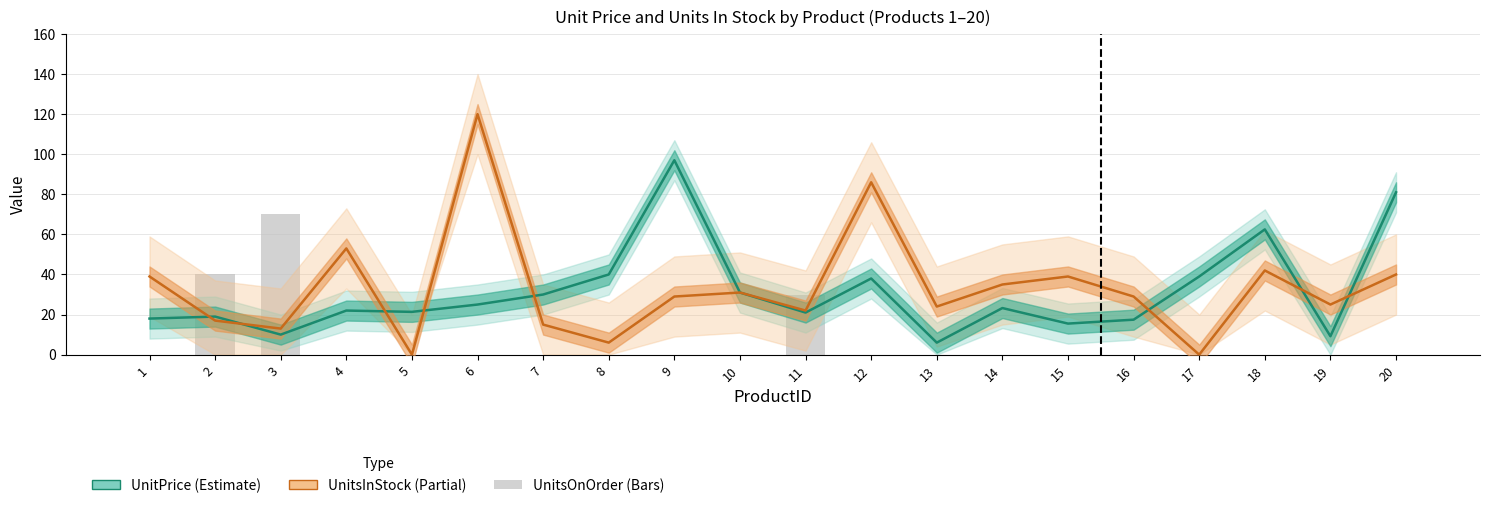

At which label does UnitsInStock reach its minimum?

5